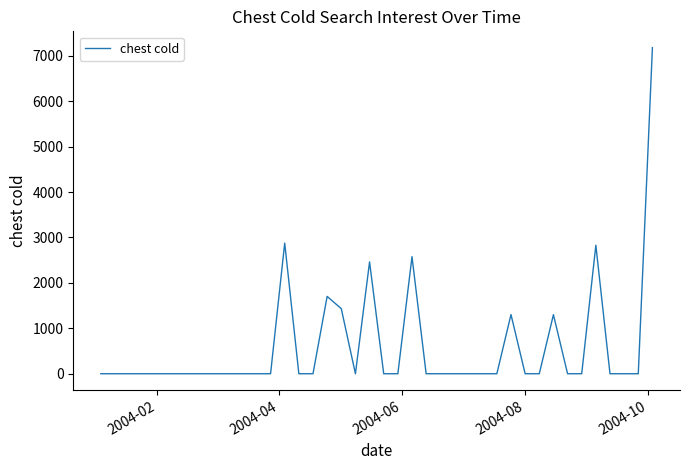

What is the greatest value displayed?

7179.0